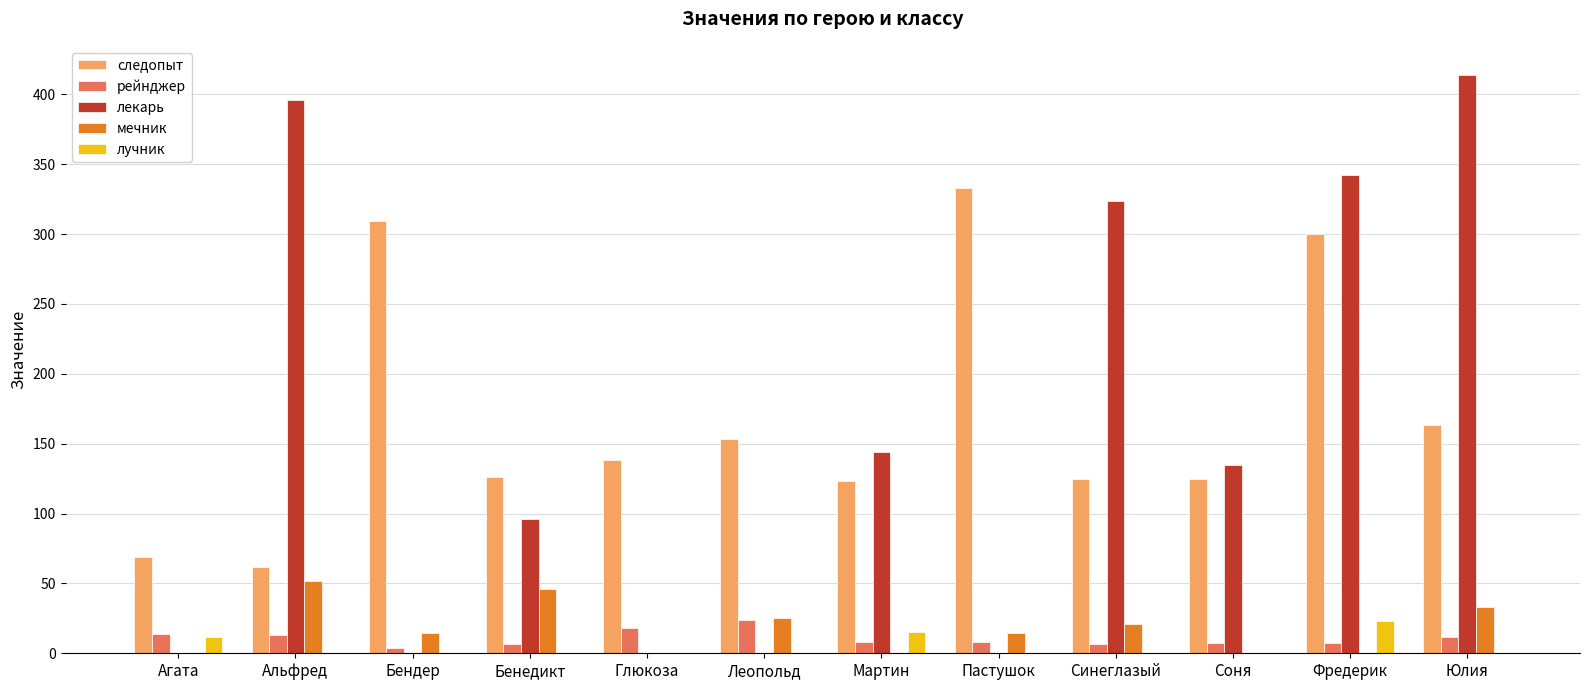

Between Фредерик and Юлия, which series saw the biggest shift?

следопыт